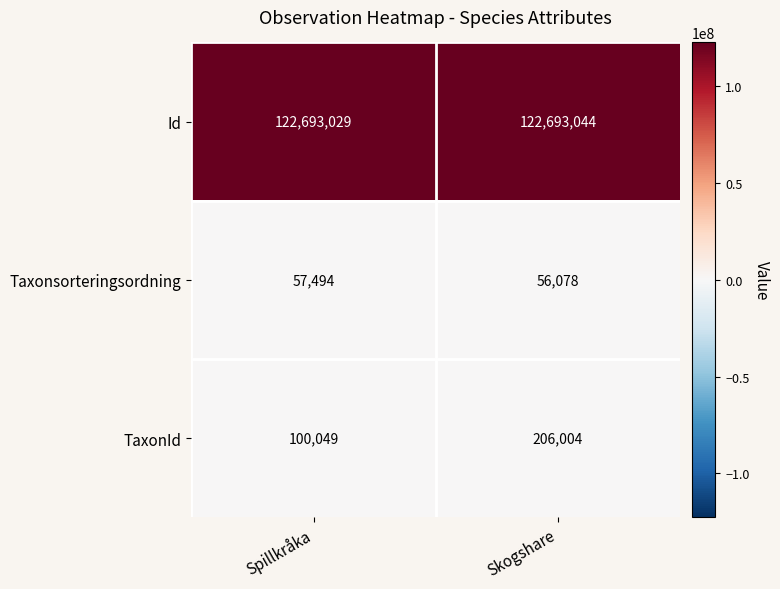

True or false: Id has a value of 168649789 at Spillkråka.

False